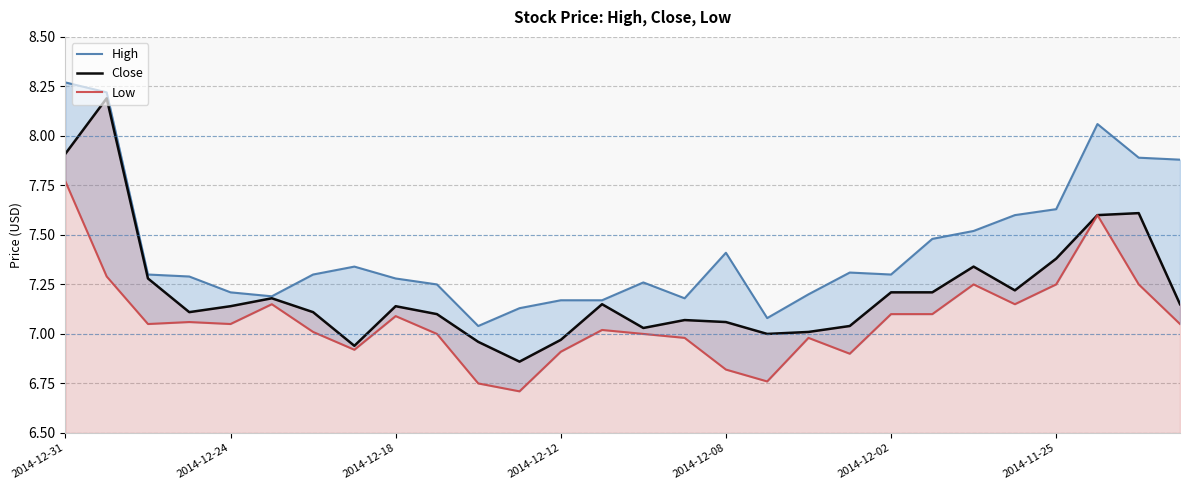

What is the difference between the maximum and minimum values in the Low series?

1.1